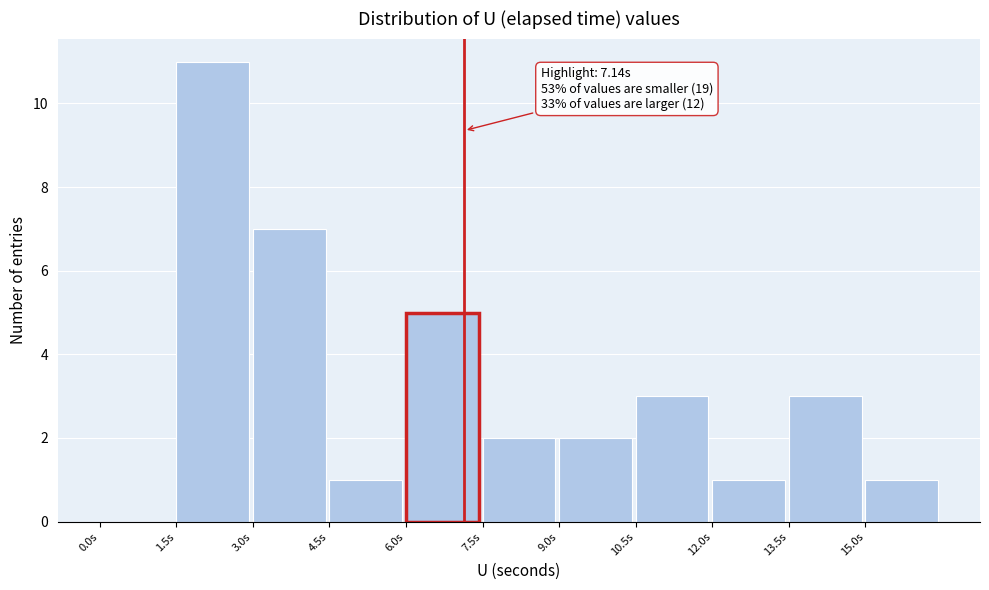

Over which range of the x-axis is the bar tallest?

1.5 to 3.0